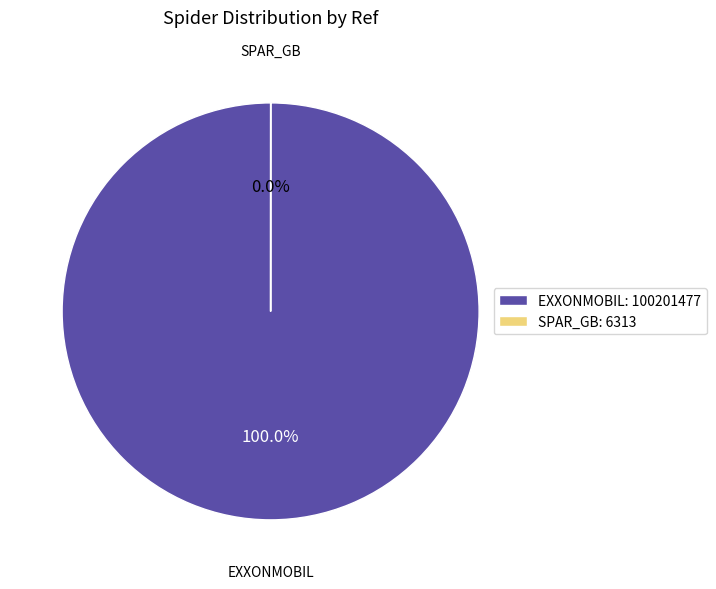

To the nearest percent, what portion does exxonmobil represent?

100%